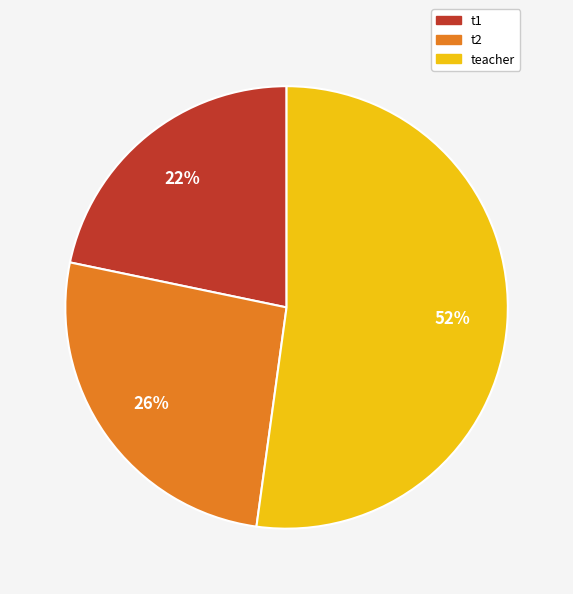

To the nearest percent, what is the difference between the largest and smallest slice percentages?

30%